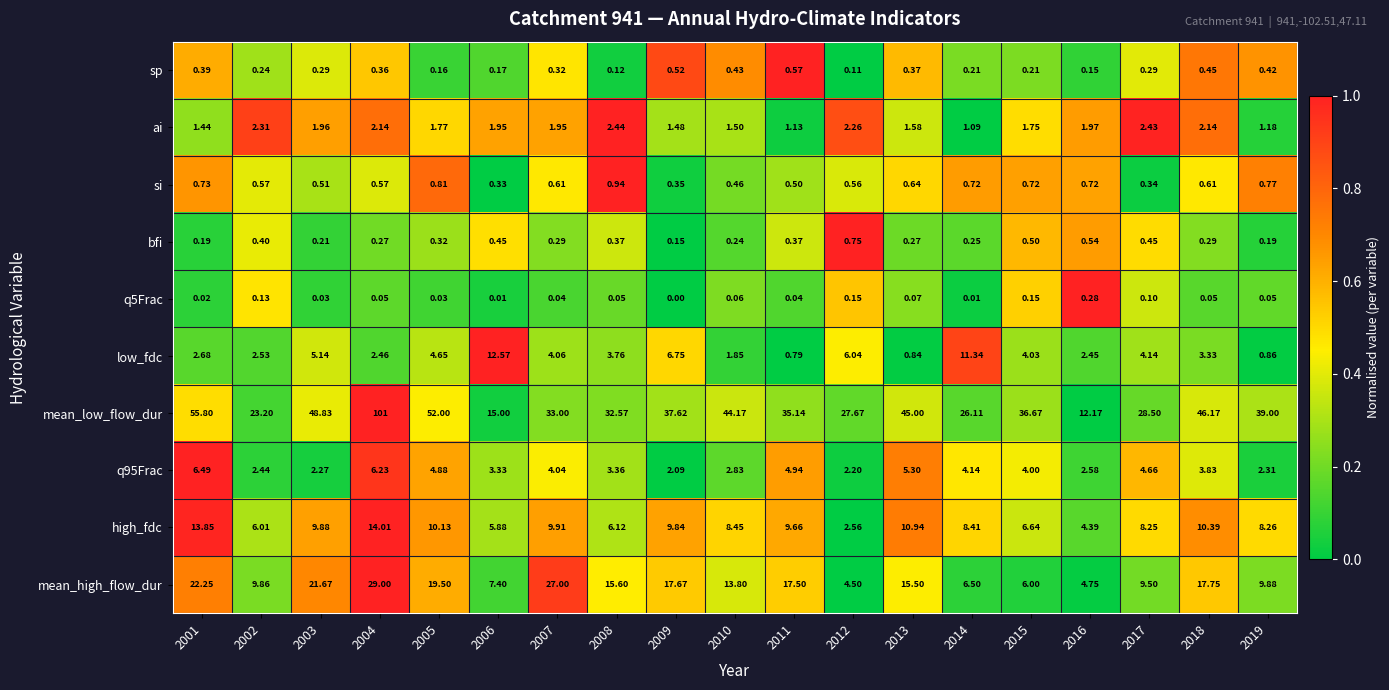

How many categories are shown in the chart?

19